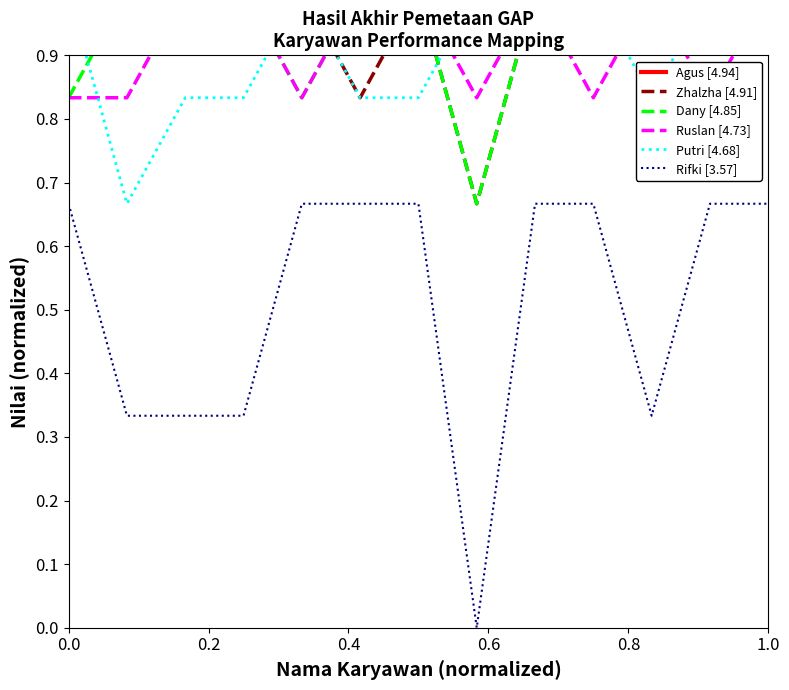

What are all the series names shown in the legend?

Agus [4.94], Zhalzha [4.91], Dany [4.85], Ruslan [4.73], Putri [4.68], Rifki [3.57]